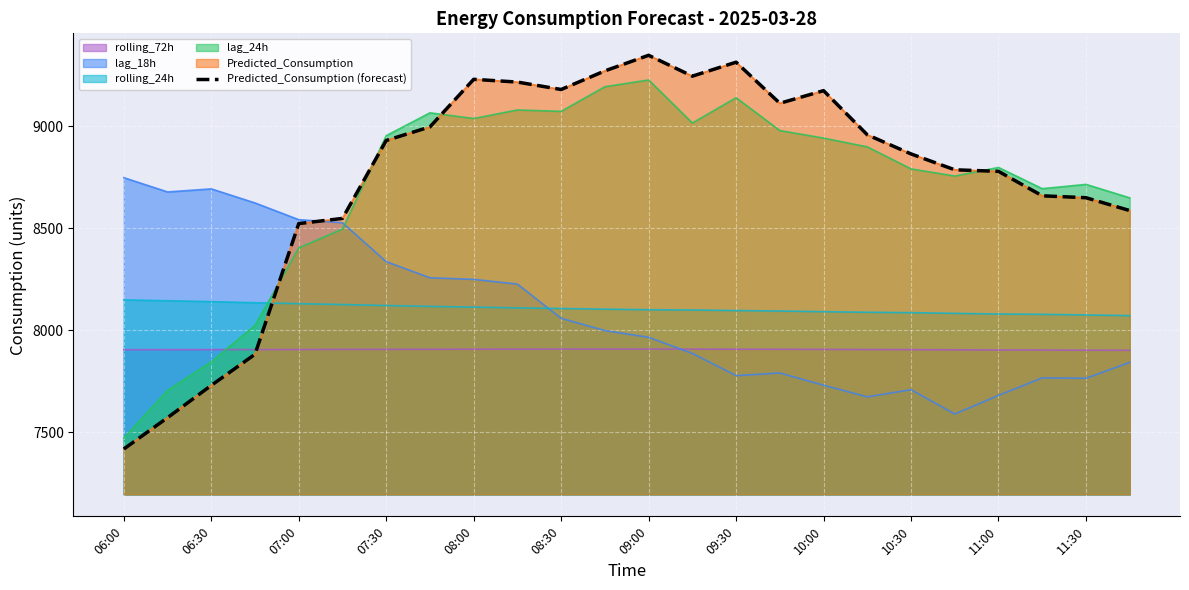

True or false: the data has more than 2 interior local peaks.

True